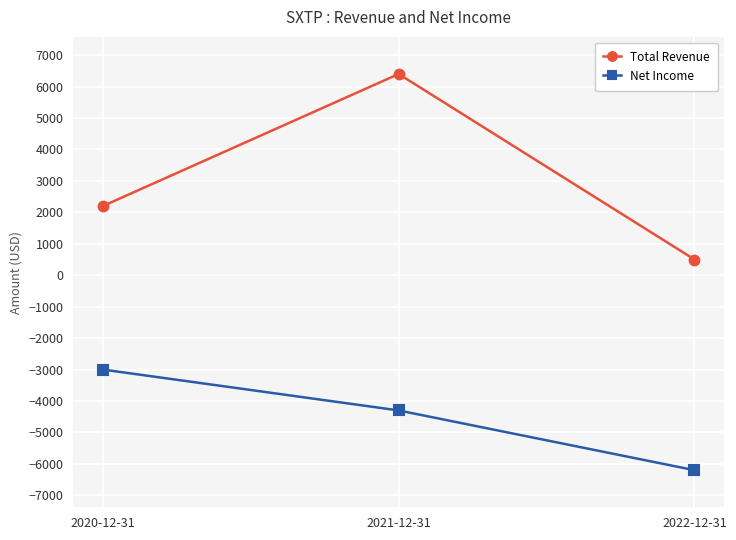

Between 2020-12-31 and 2021-12-31, which is larger?

2021-12-31